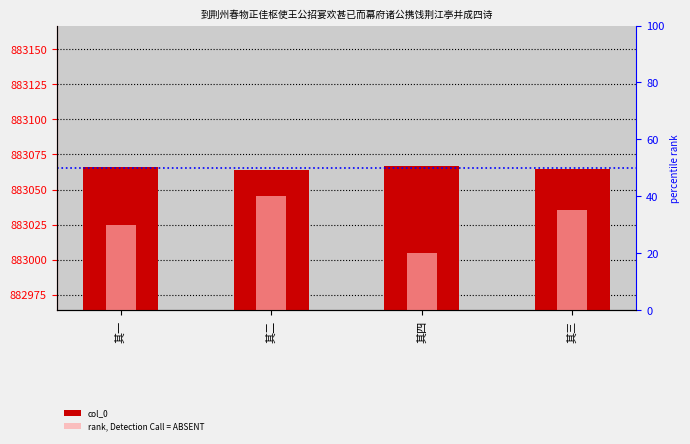

Count the rank, Detection Call = ABSENT values in the range 30 to 40.

3